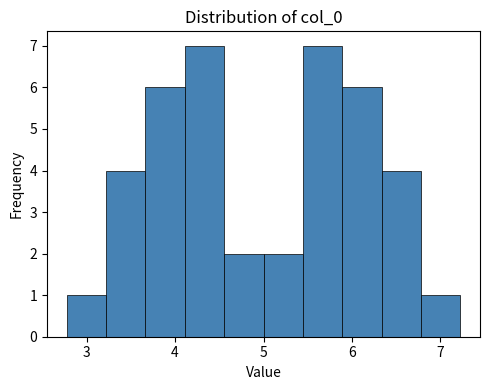

Reading left to right, transcribe this chart: for each bar, give the range it covers on the x-axis and its height. Neither the bar edges nor the heights are printed on the chart, so give them approximately, as read against the axes.

2.8 to 3.2: 1
3.2 to 3.7: 4
3.7 to 4.1: 6
4.1 to 4.6: 7
4.6 to 5.0: 2
5.0 to 5.4: 2
5.4 to 5.9: 7
5.9 to 6.3: 6
6.3 to 6.8: 4
6.8 to 7.2: 1